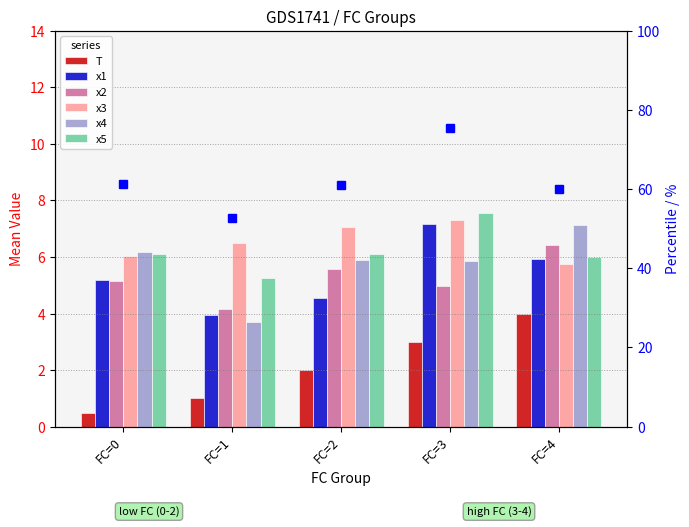

What is the greatest value displayed?

7.5